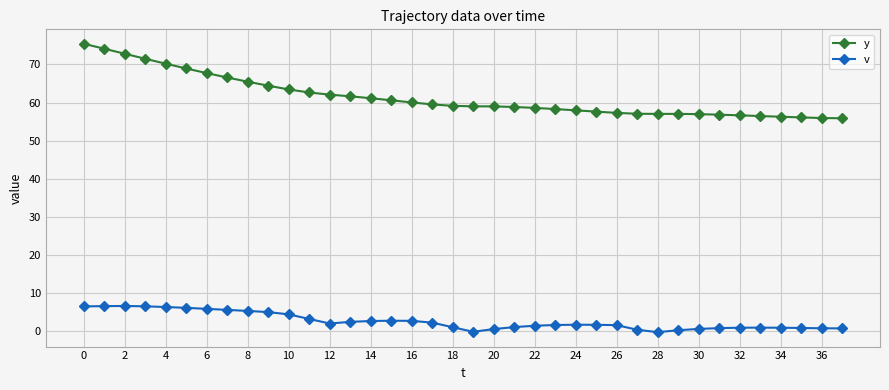

Which series has the largest total across all categories?

y